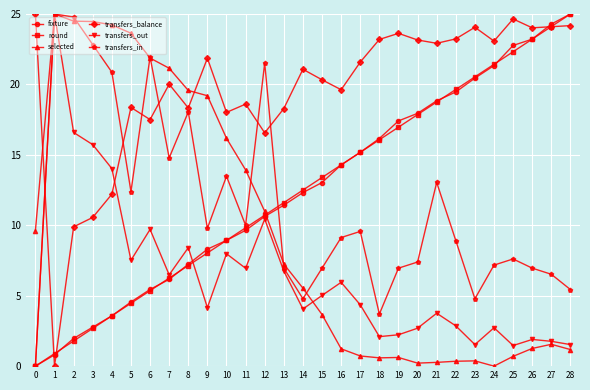

How many positive values does the transfers_in series have?

28